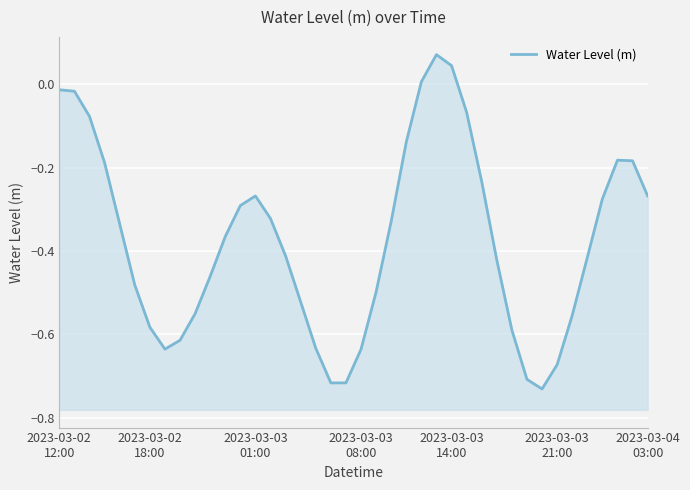

How many values are below 0?

37